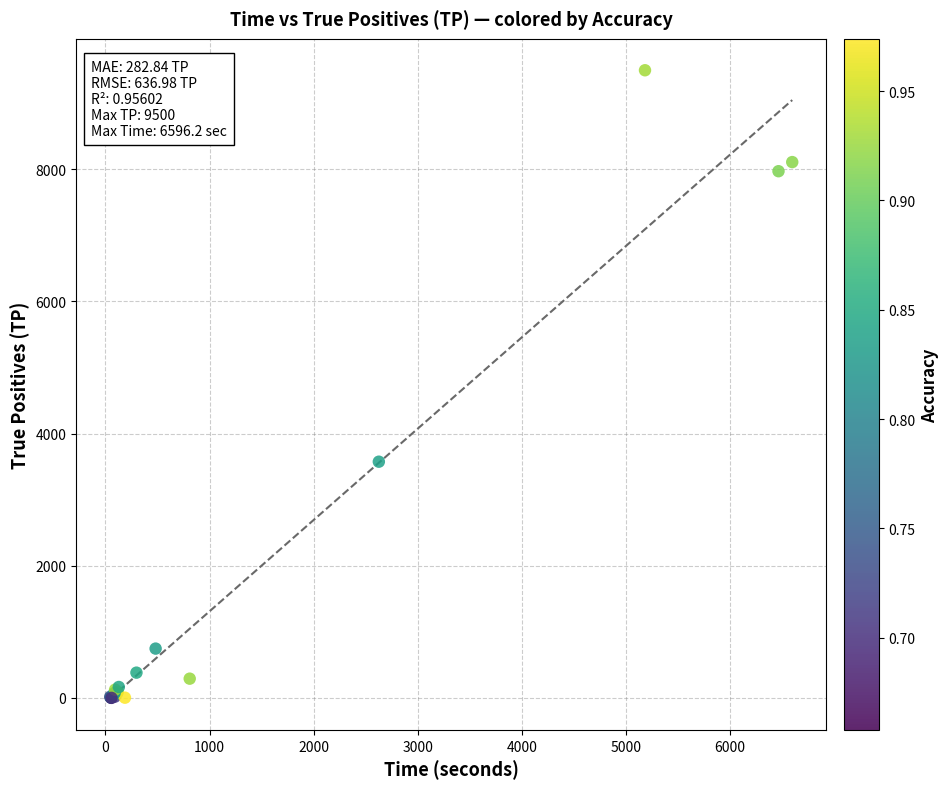

What Y value in the scatter plot is closest to 4750?

3575